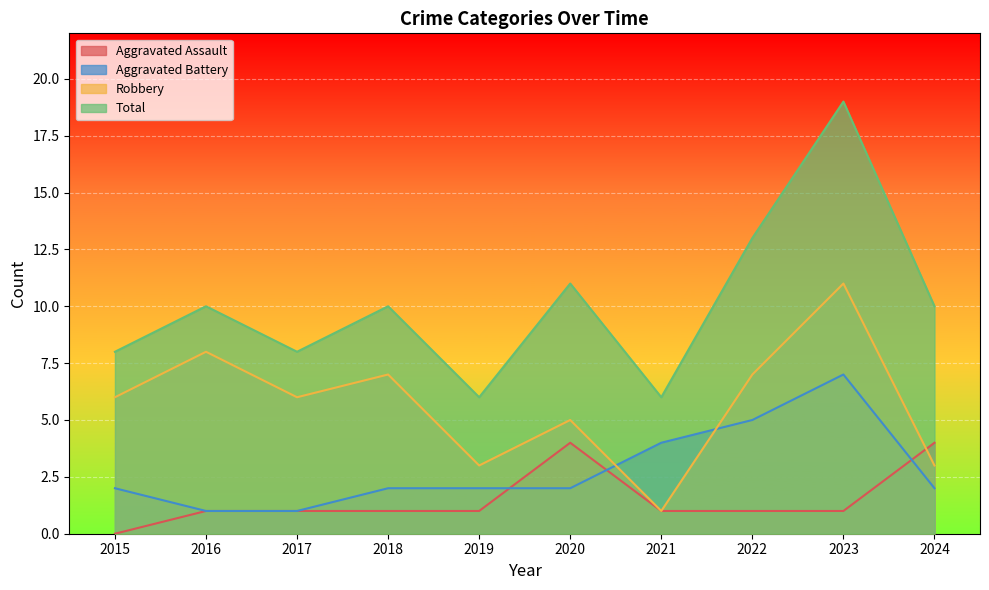

At which label does Total reach its peak?

2023